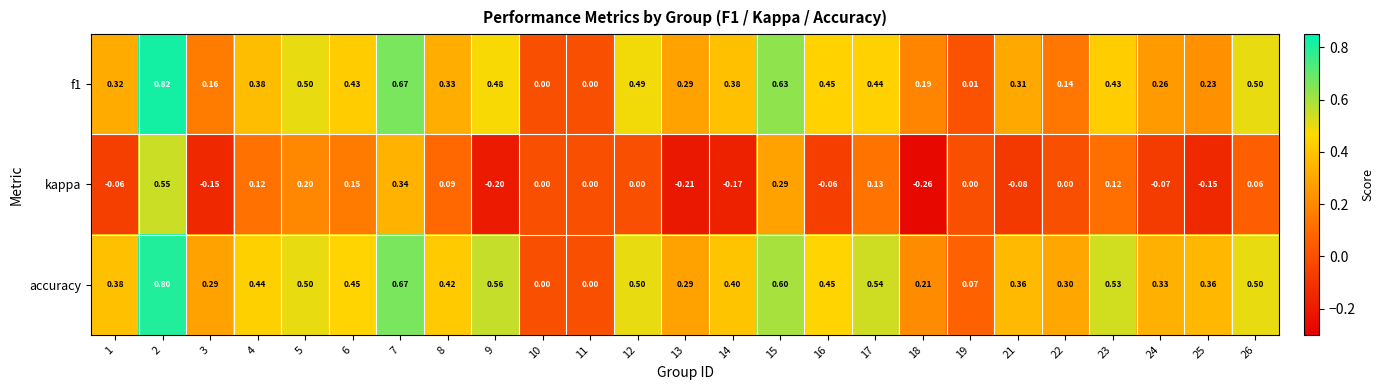

What is the total value across all series at 18?

0.1